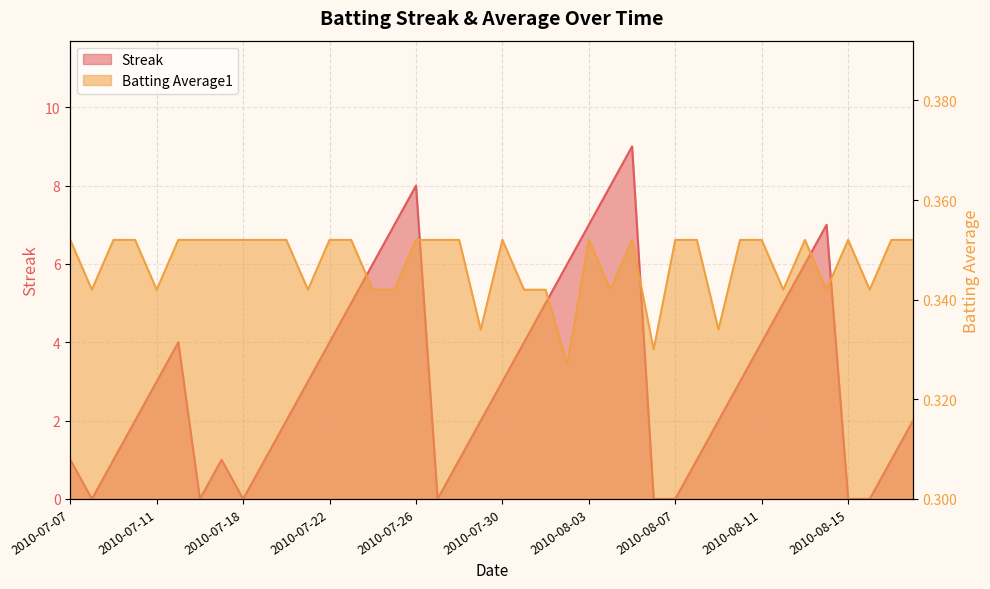

Which series has the largest range (max minus min)?

Streak